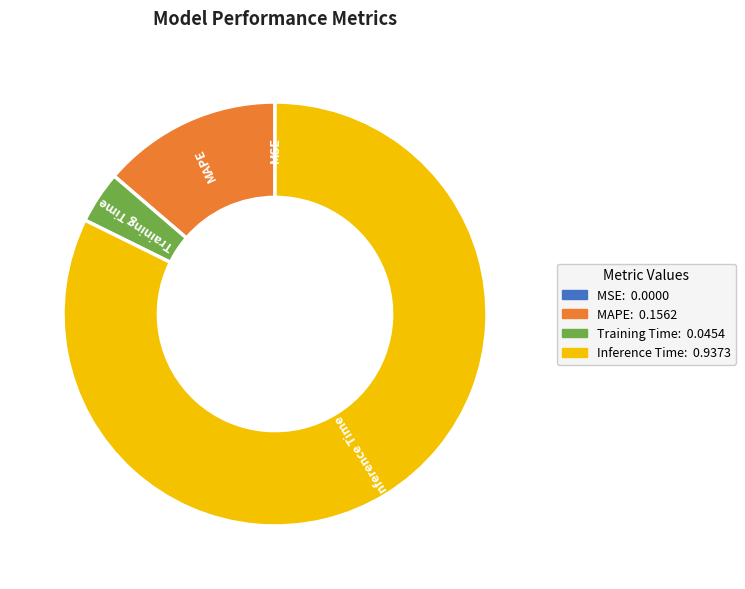

Is there a majority slice in this chart?

Yes